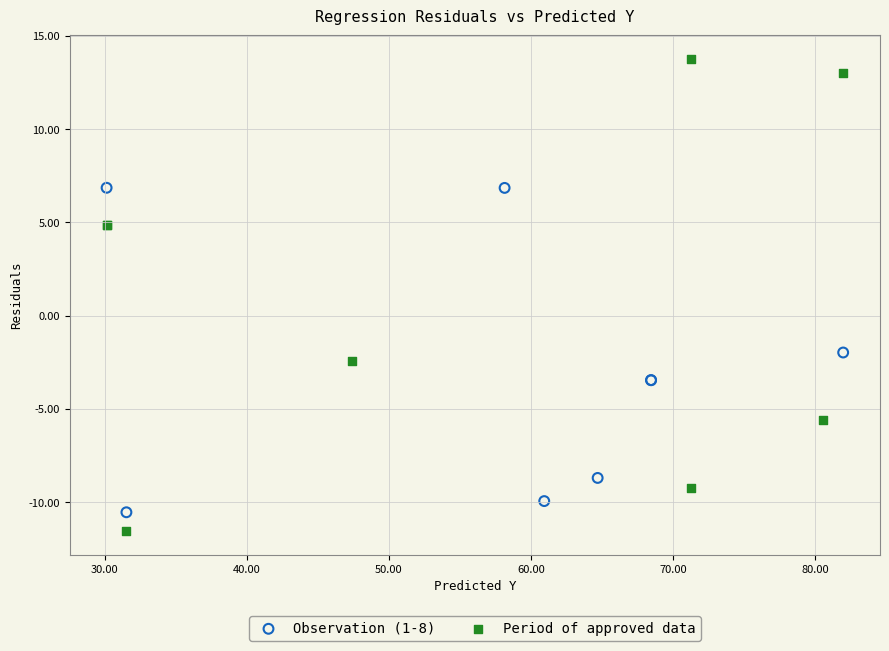

Which series reaches the maximum Y coordinate?

Period of approved data